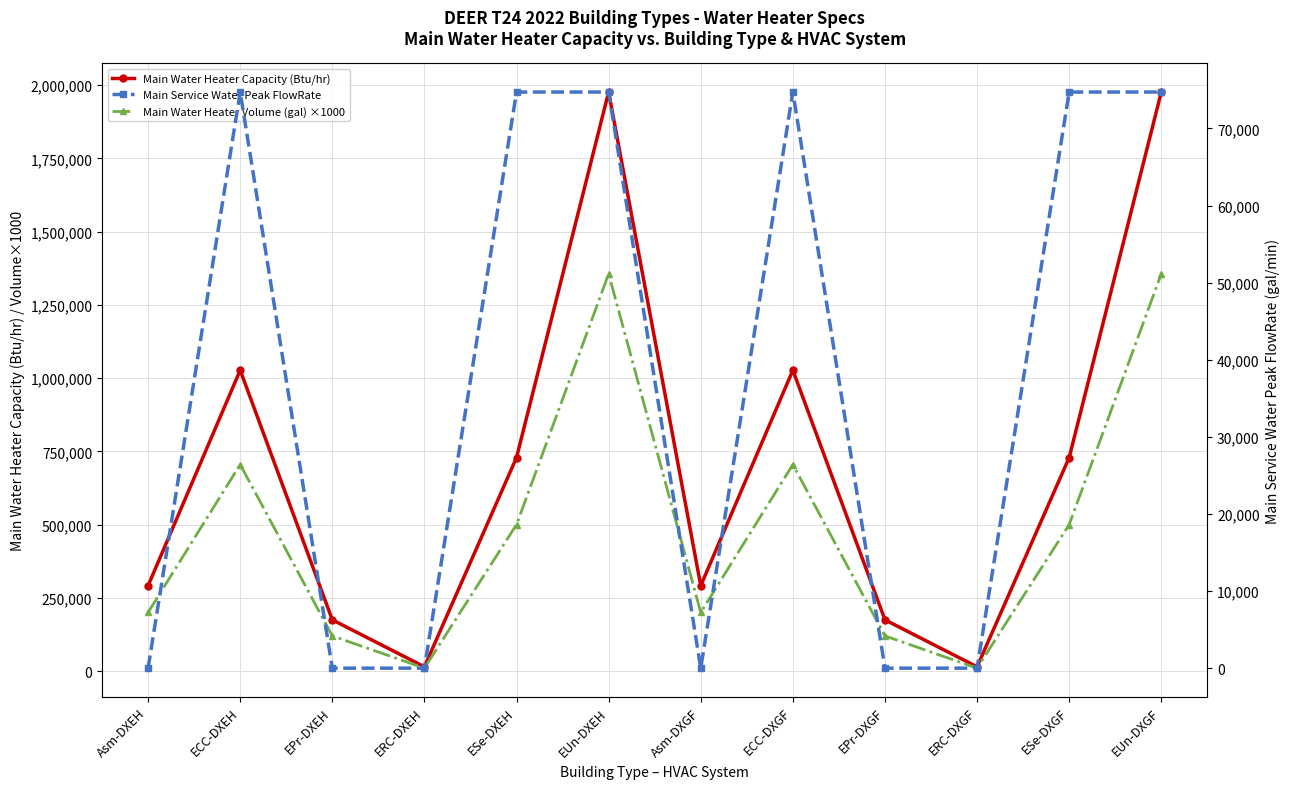

How many interior local peaks does the Main Service Water Peak FlowRate series have?

4